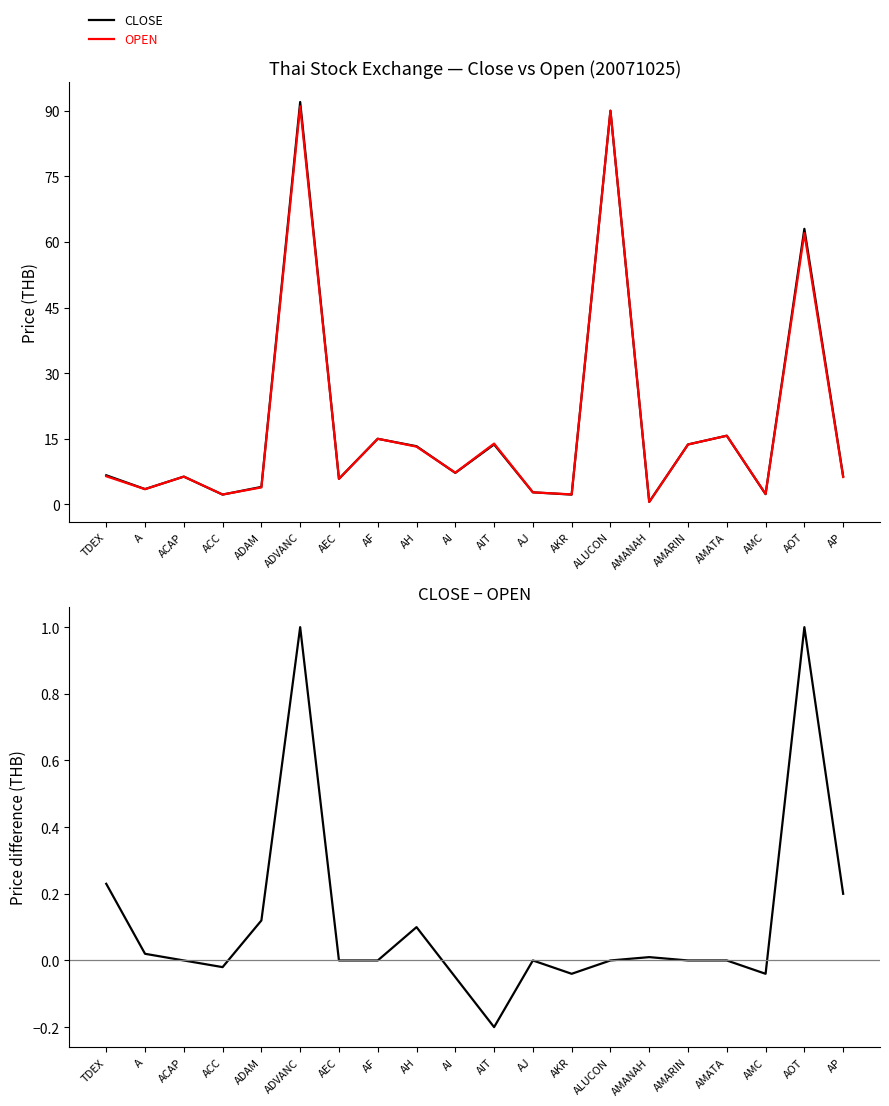

Where is CLOSE−OPEN nearest to the value 0?

ACAP